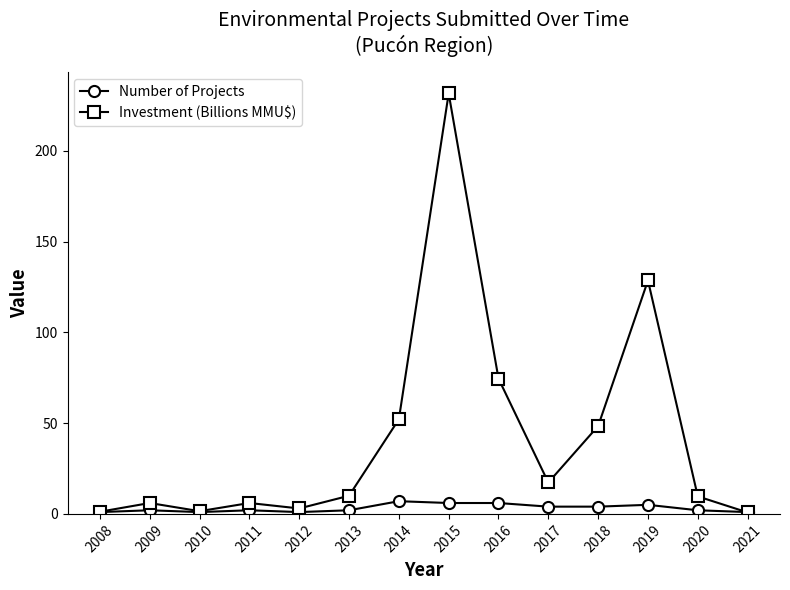

What is the sum of the Investment (Billions MMU$) values at 2009 and 2018?

54.4